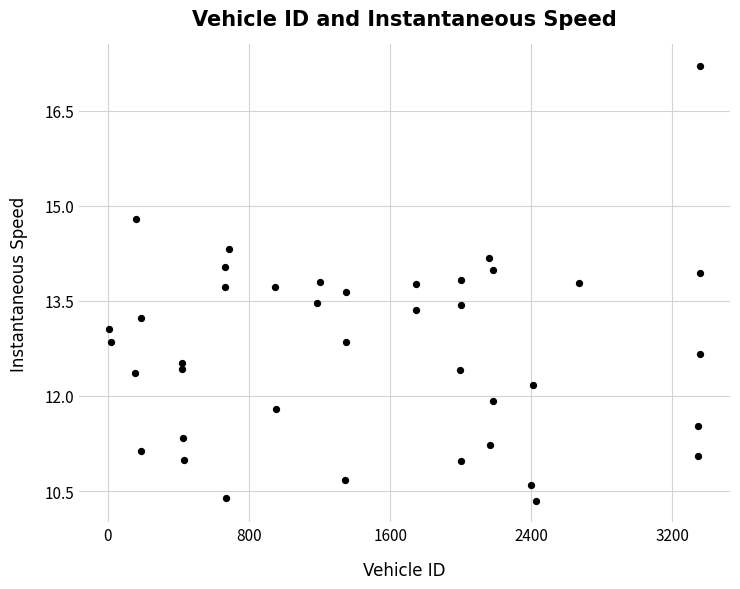

What is the range of X values (max minus min)?

3354.0